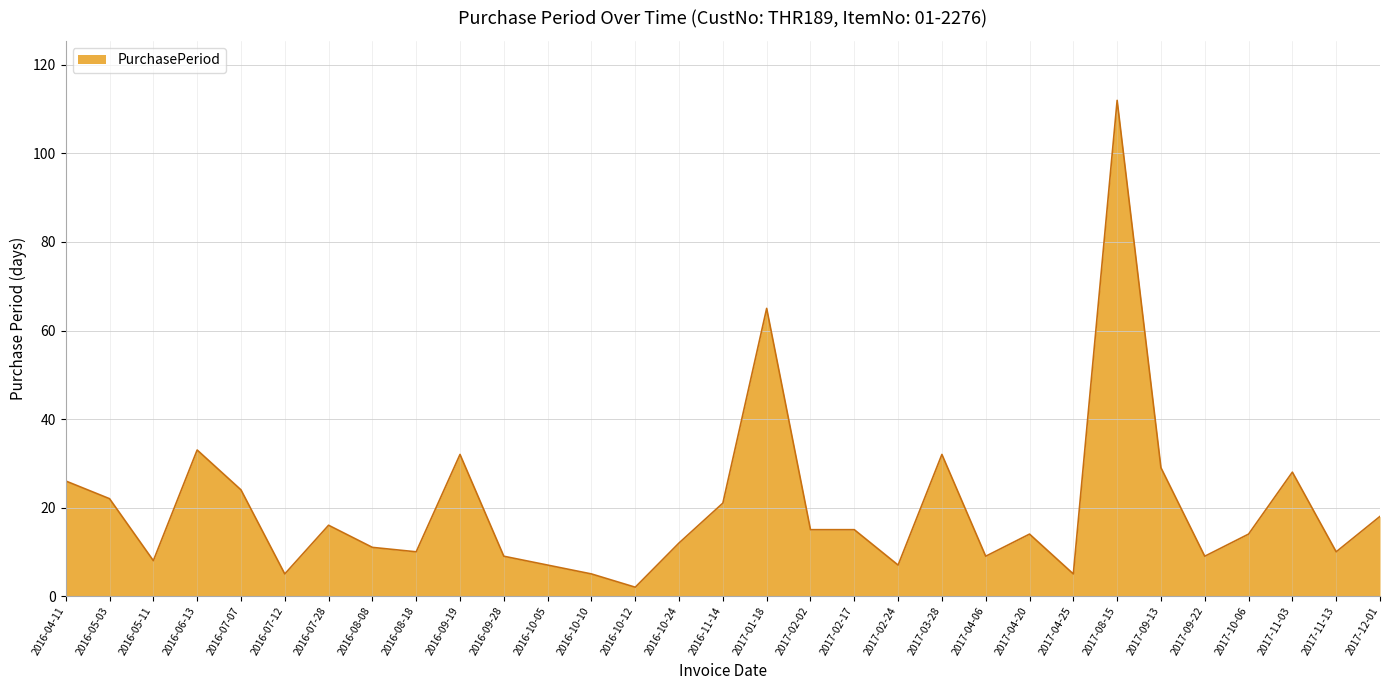

At which label is the value closest to 57?

2017-01-18